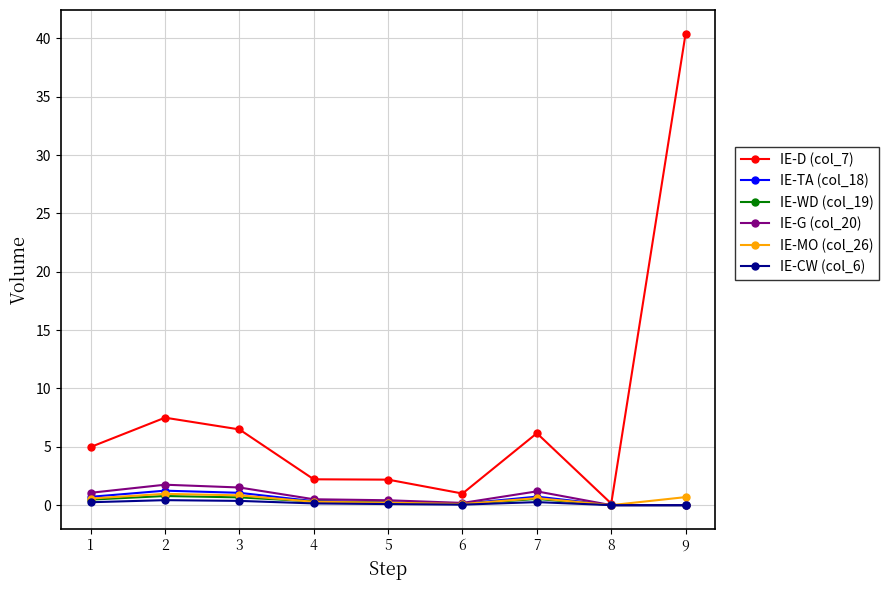

What is the maximum value shown in the chart?

40.4